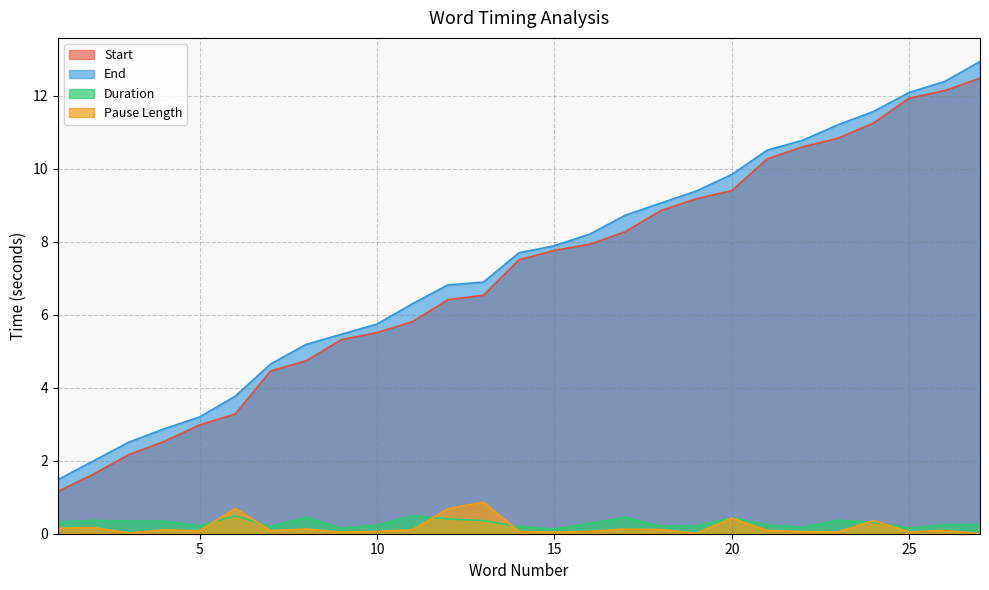

At which label does End first exceed 7?

14